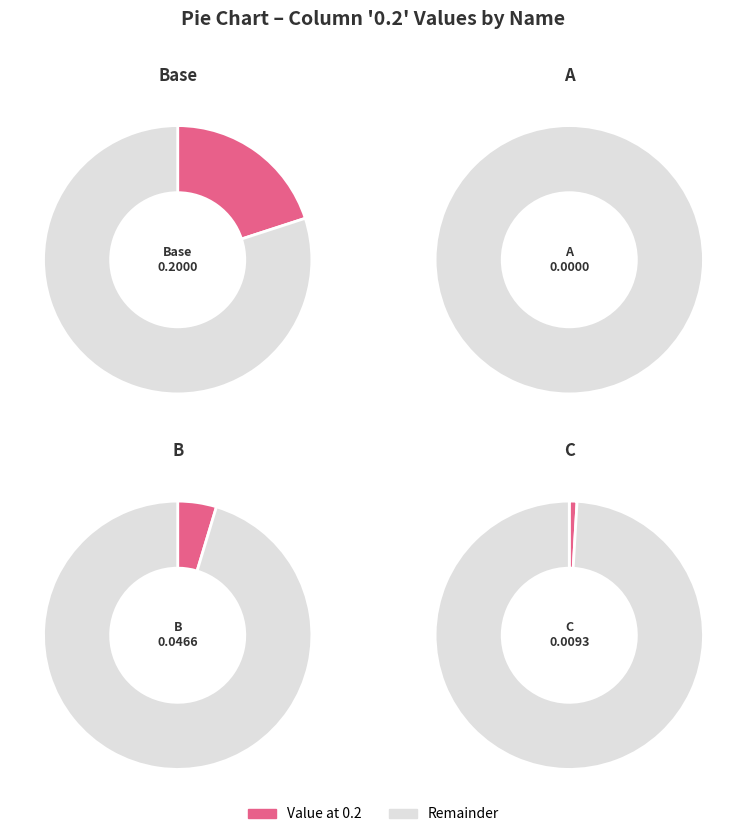

Is there any slice that represents more than half of the pie?

Yes